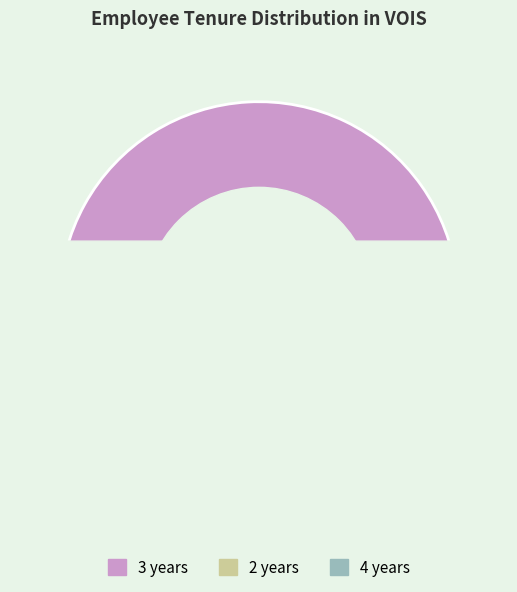

Do 3 years and 2 years together represent more than half of the pie?

Yes